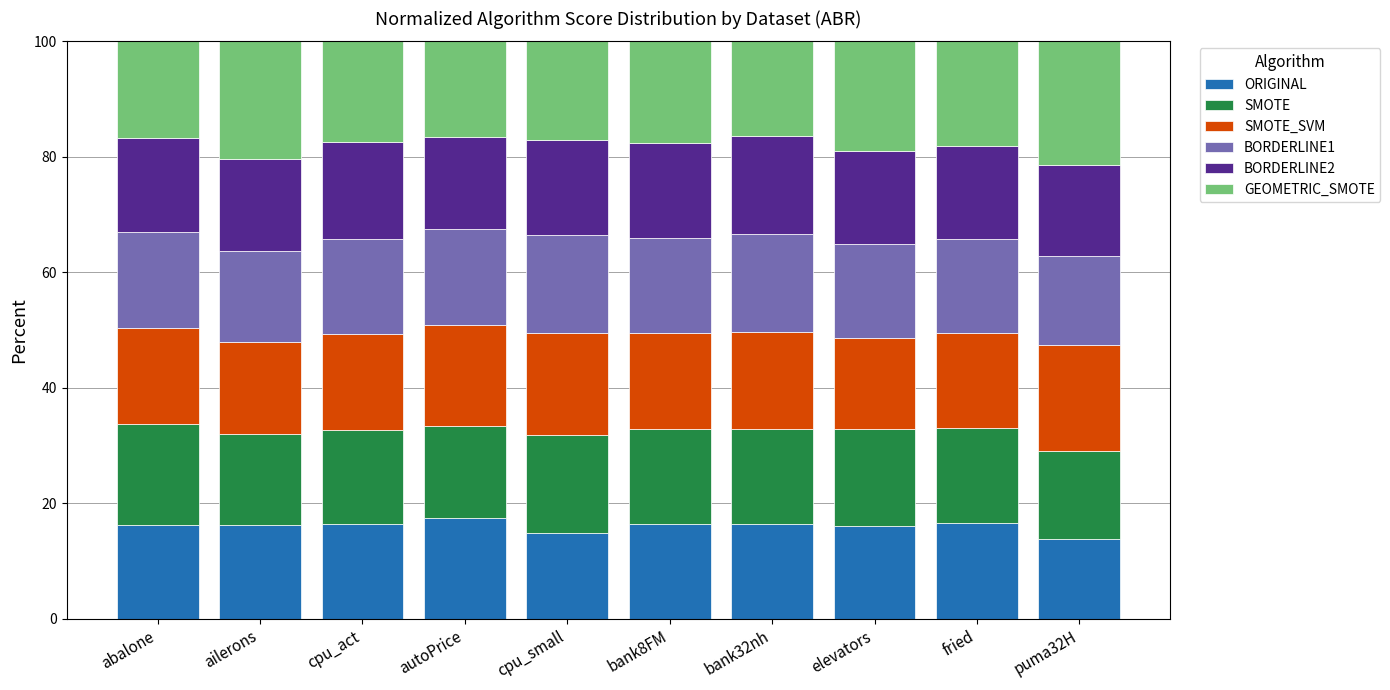

What is the total value across all series at ailerons?

100.0